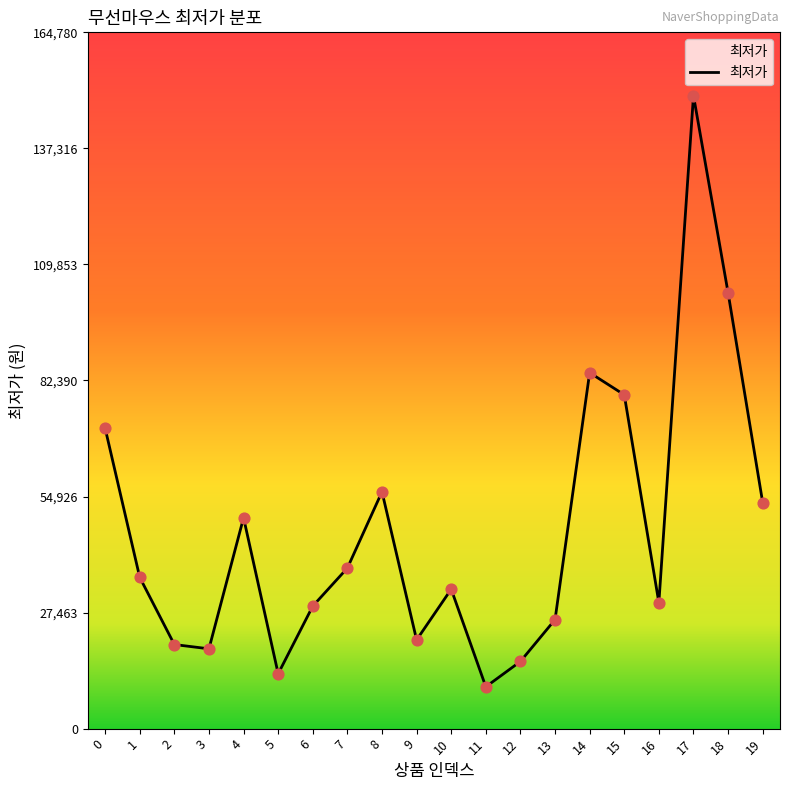

Approximately how many times larger is the value at 11 compared to 10?

0.3